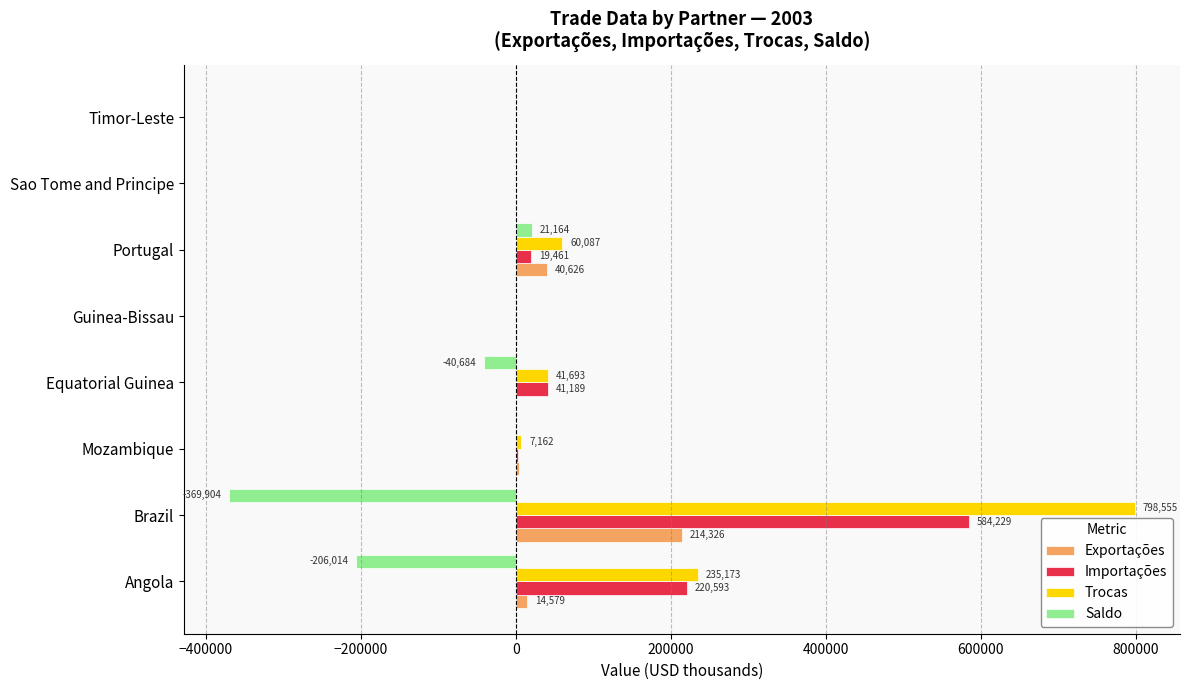

How many data points in Saldo are above 16?

4